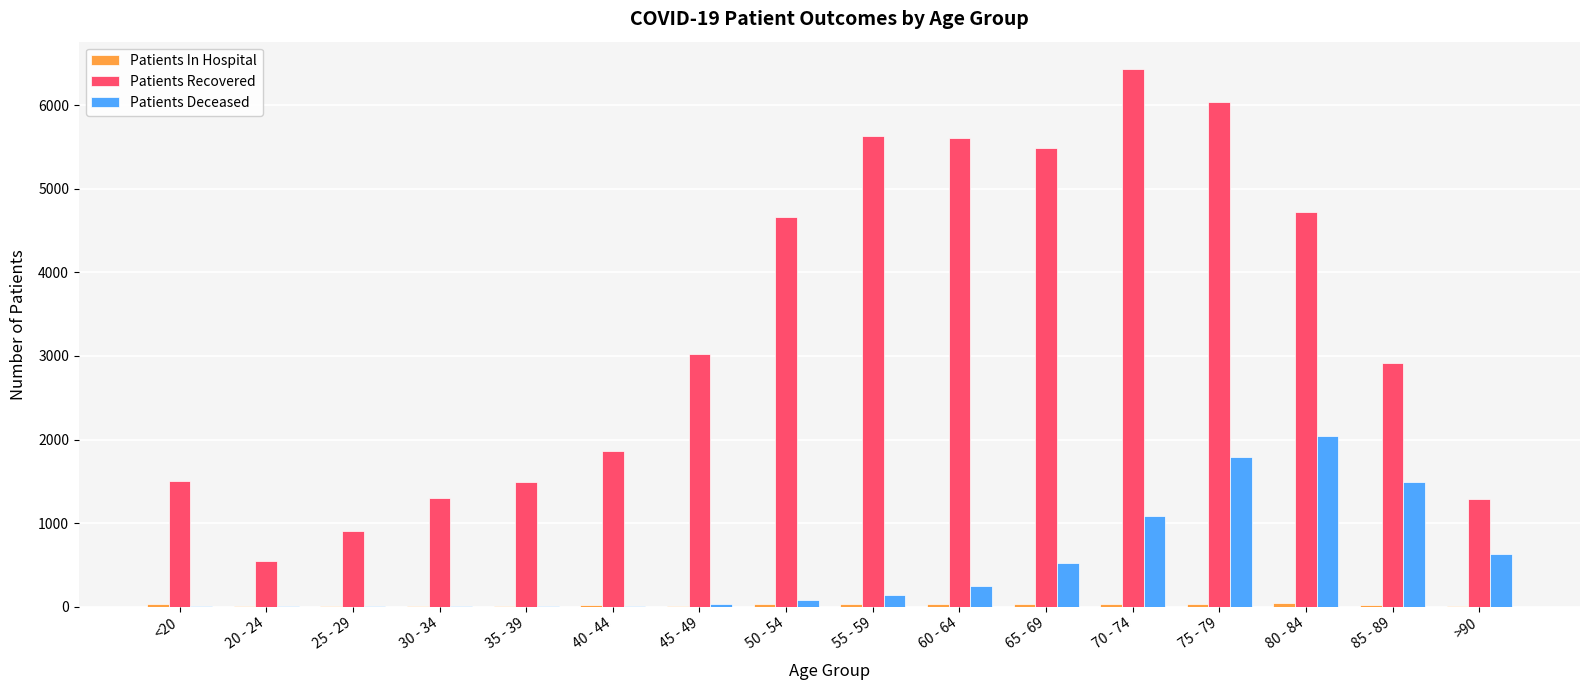

At which label is Patients Recovered closest to 3495?

45 - 49